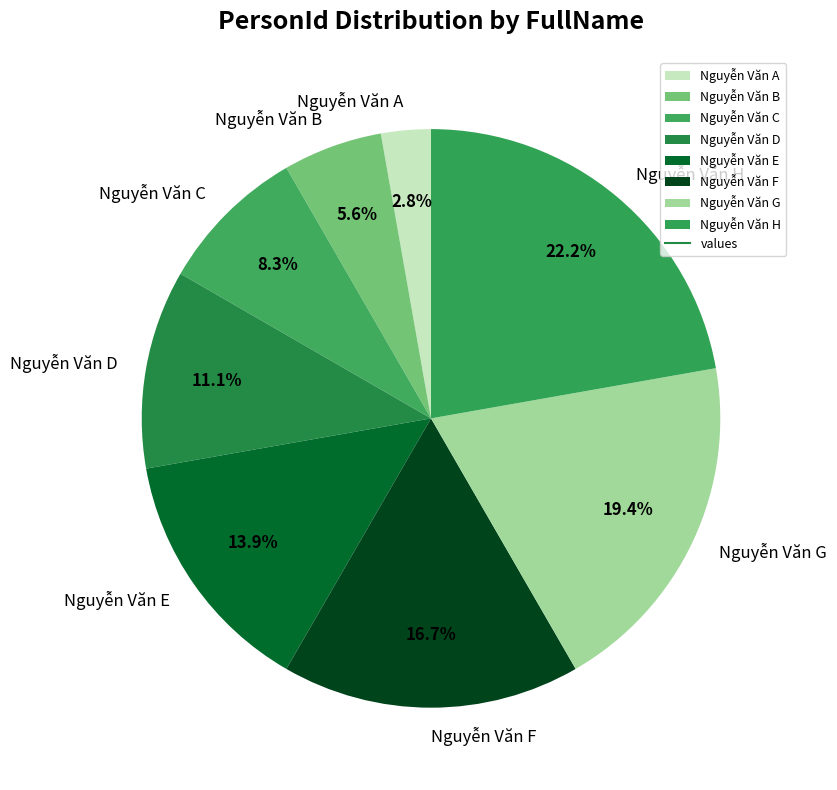

Count the number of slices in the pie.

8